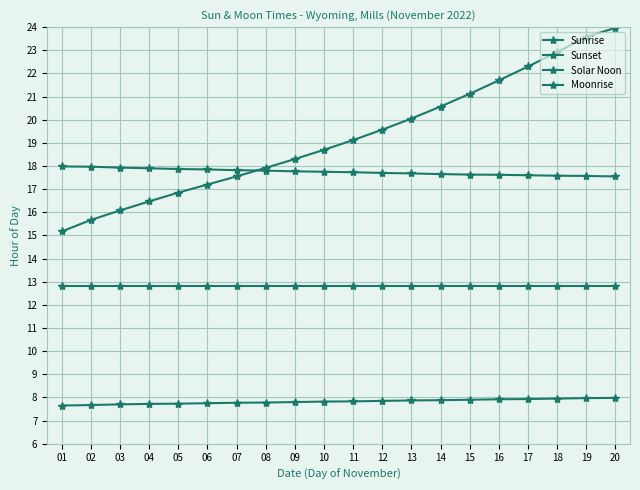

True or false: Sunrise and Solar Noon intersect in this chart.

False